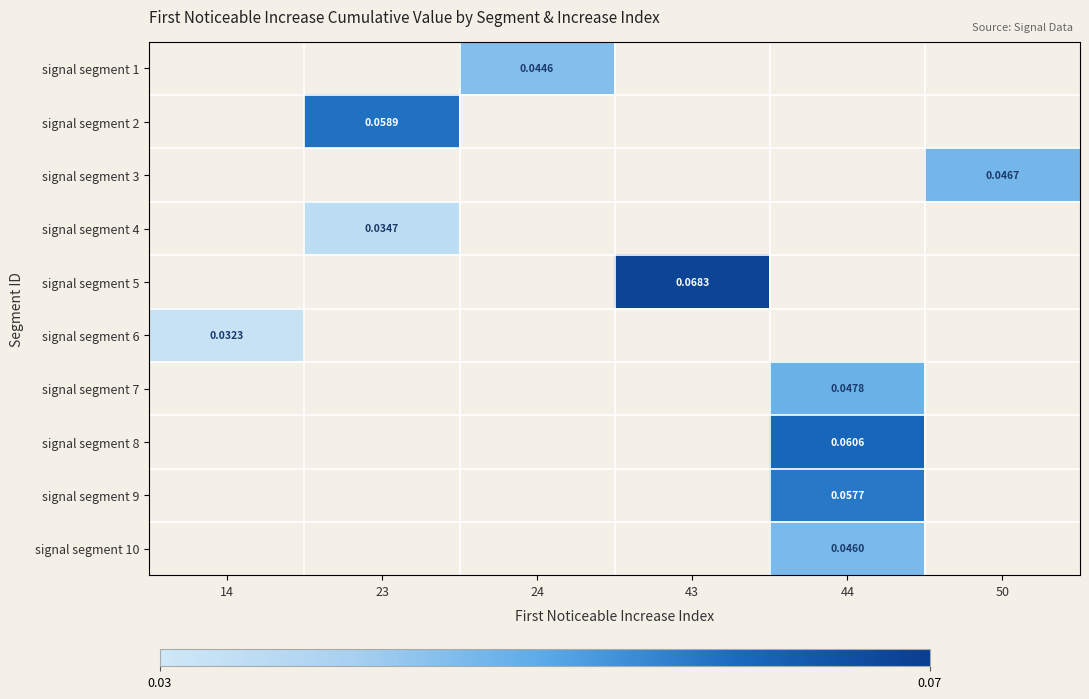

Is the value of signal segment 6 at 14 greater than the value of signal segment 8 at 44?

No